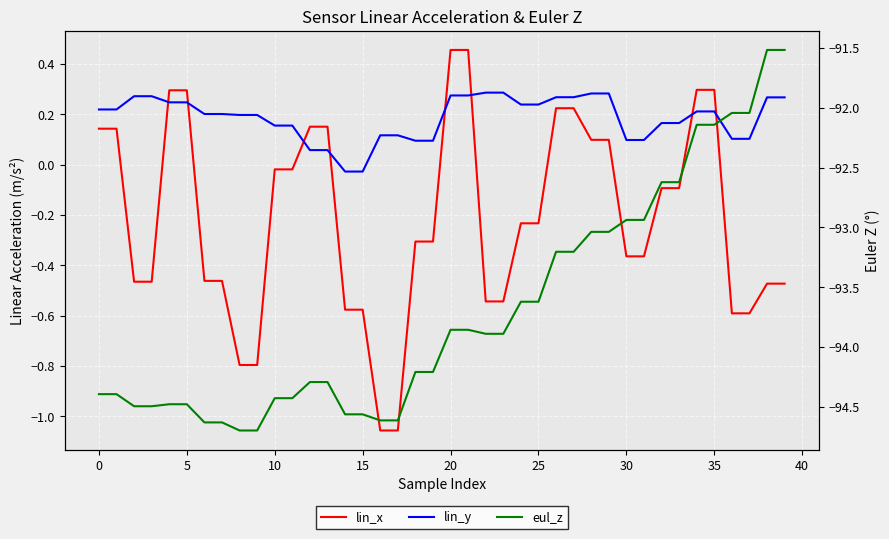

What is the maximum value shown in the chart?

0.5